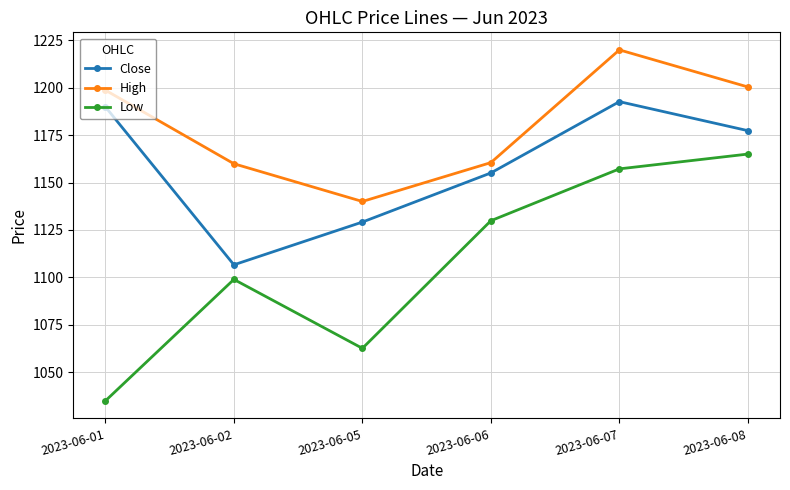

Rank the series by their average value, from lowest to highest.

Low, Close, High